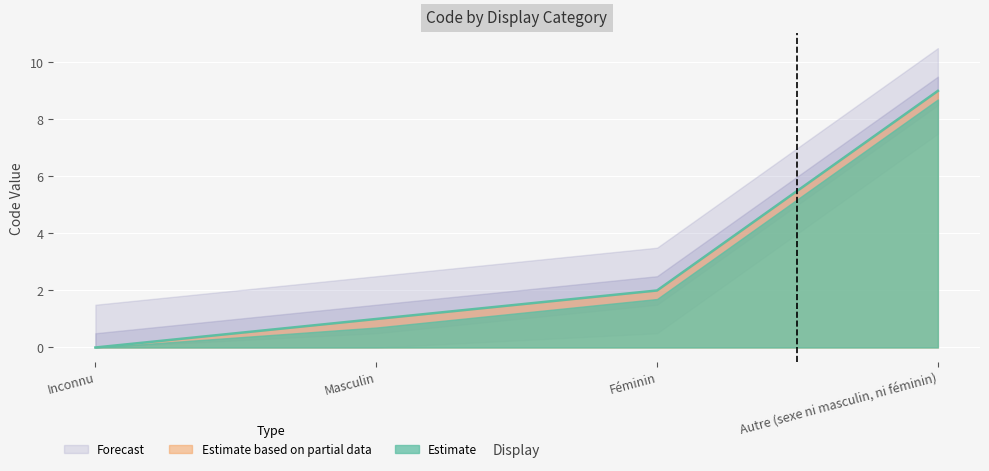

Rank the categories by value from lowest to highest.

Inconnu, Masculin, Féminin, Autre (sexe ni masculin, ni féminin)